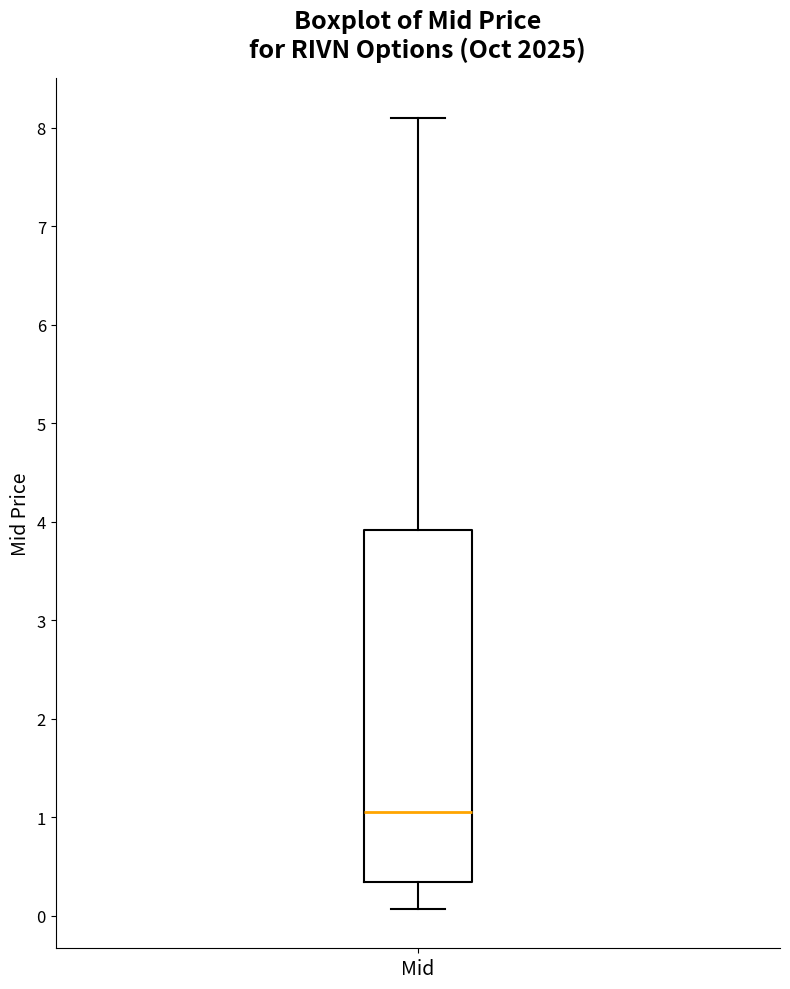

Transcribe this box plot: give where the median line is, the range the box spans, and where the two whiskers end, as read against the y-axis. The values are not printed on the chart, so give them approximately, as read against the axis.

median 1.1, box 0.3 to 3.9, whiskers 0.1 to 8.1